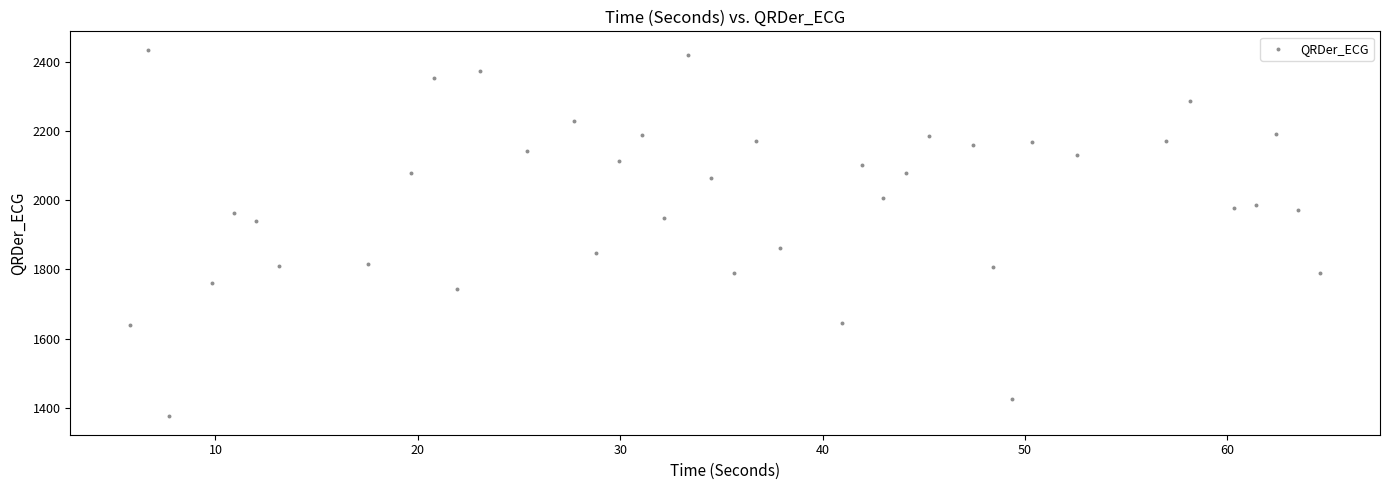

What is the range of Y values (max minus min)?

1060.9